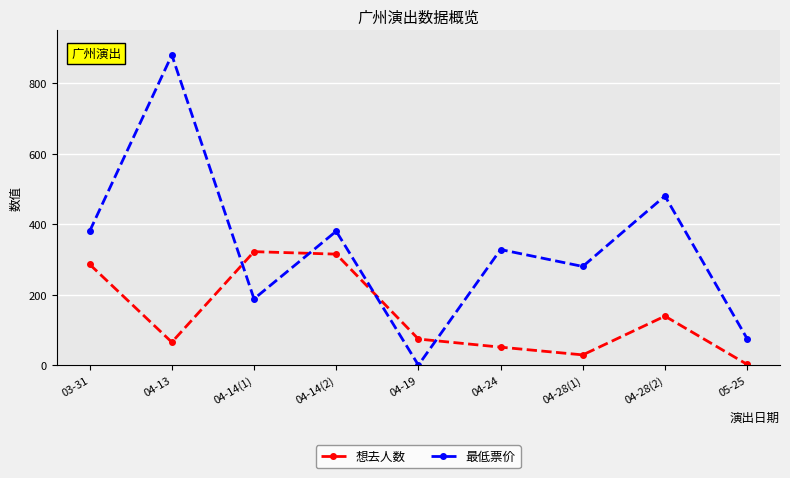

Reading left to right, extract all data points from this chart.

想去人数: 03-31=286	04-13=65	04-14(1)=322	04-14(2)=315	04-19=74	04-24=51	04-28(1)=29	04-28(2)=139	05-25=2
最低票价: 03-31=380	04-13=880	04-14(1)=188	04-14(2)=380	04-19=0	04-24=328	04-28(1)=280	04-28(2)=480	05-25=75